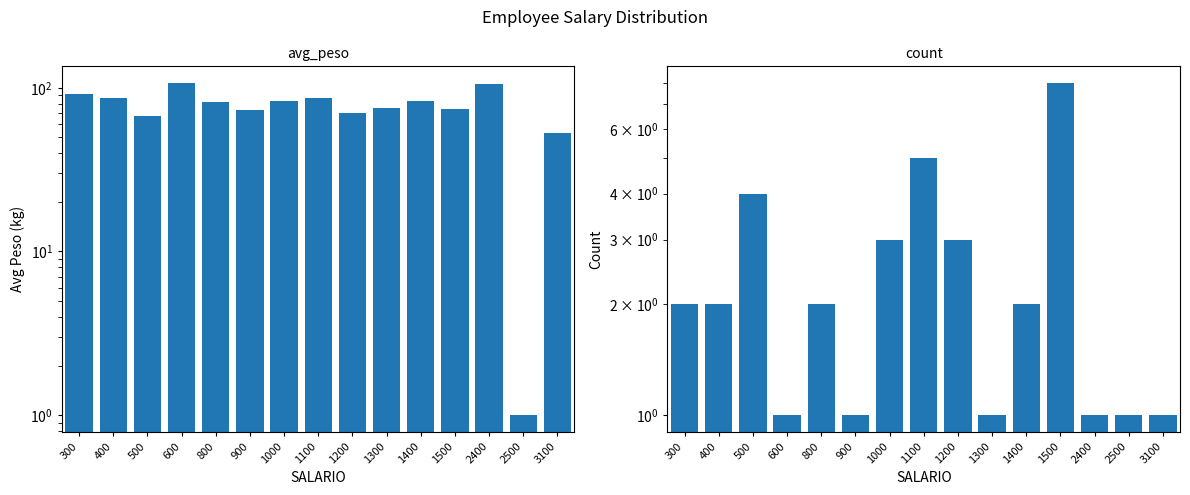

What is the total value across all series at 600?

108.0